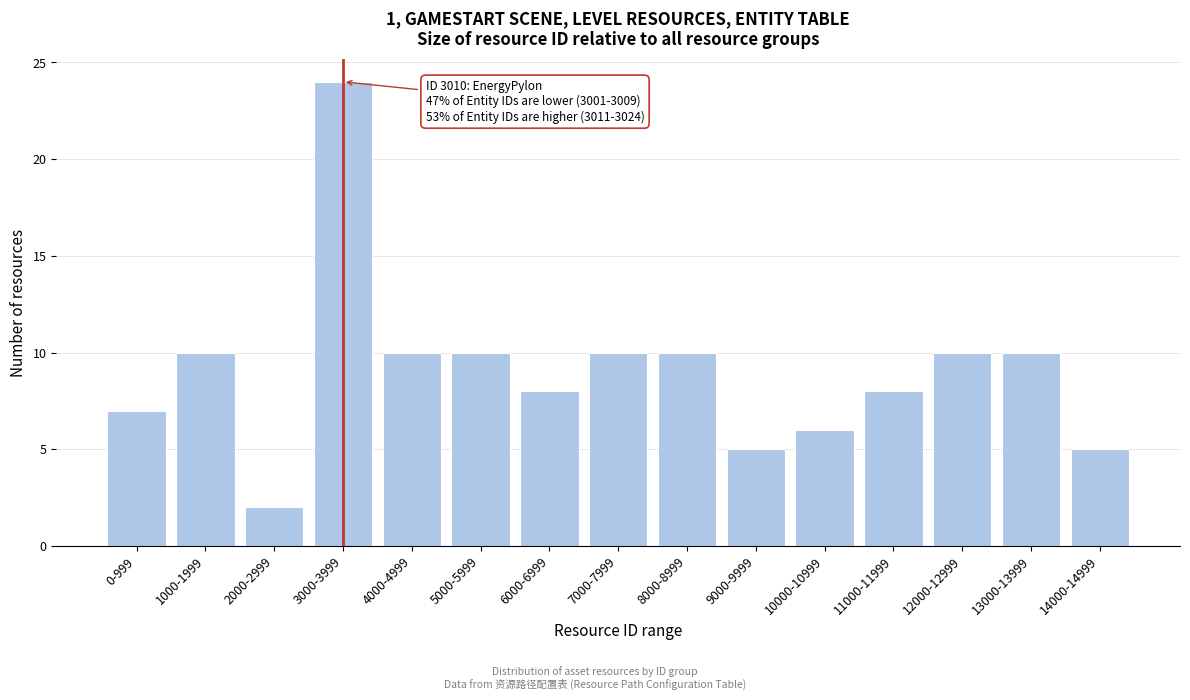

Reading left to right, what are all the values shown in this chart?

7	10	2	24	10	10	8	10	10	5	6	8	10	10	5